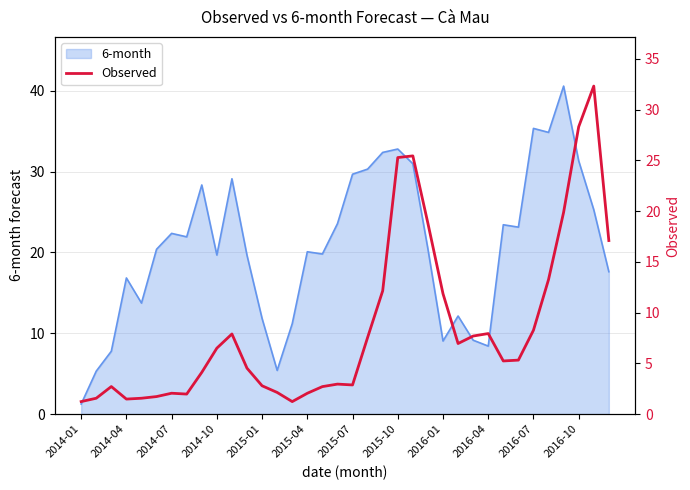

Approximately how many times larger is the value at 28 compared to 22?

0.2